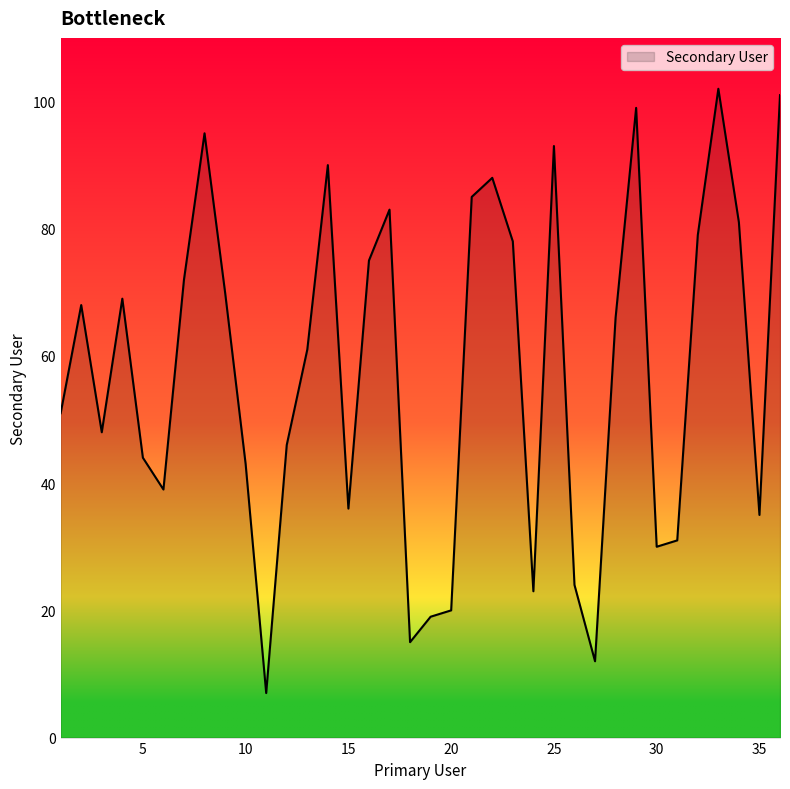

What is the difference between the maximum and minimum values?

95